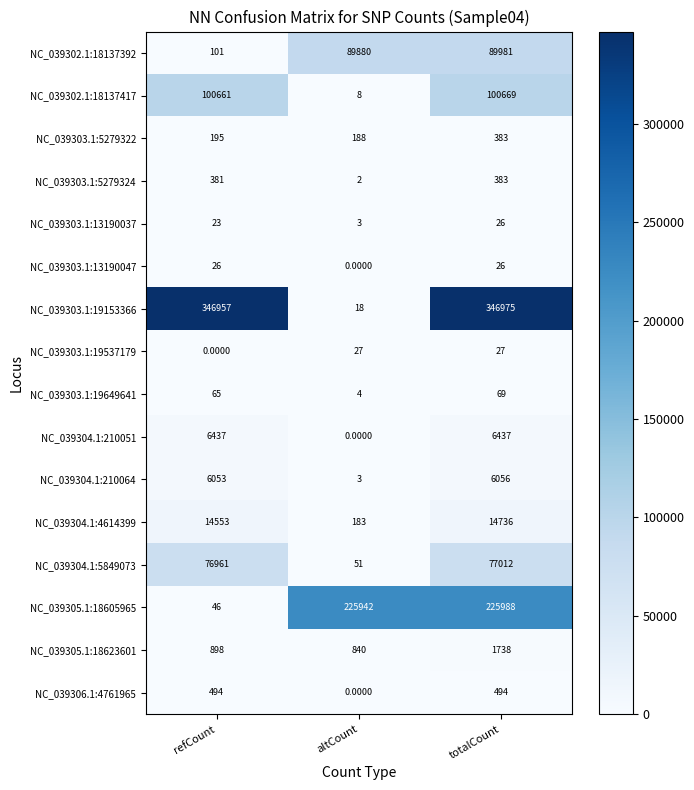

Rank the series at refCount from highest to lowest value.

NC_039303.1:19153366, NC_039302.1:18137417, NC_039304.1:5849073, NC_039304.1:4614399, NC_039304.1:210051, NC_039304.1:210064, NC_039305.1:18623601, NC_039306.1:4761965, NC_039303.1:5279324, NC_039303.1:5279322, NC_039302.1:18137392, NC_039303.1:19649641, NC_039305.1:18605965, NC_039303.1:13190047, NC_039303.1:13190037, NC_039303.1:19537179